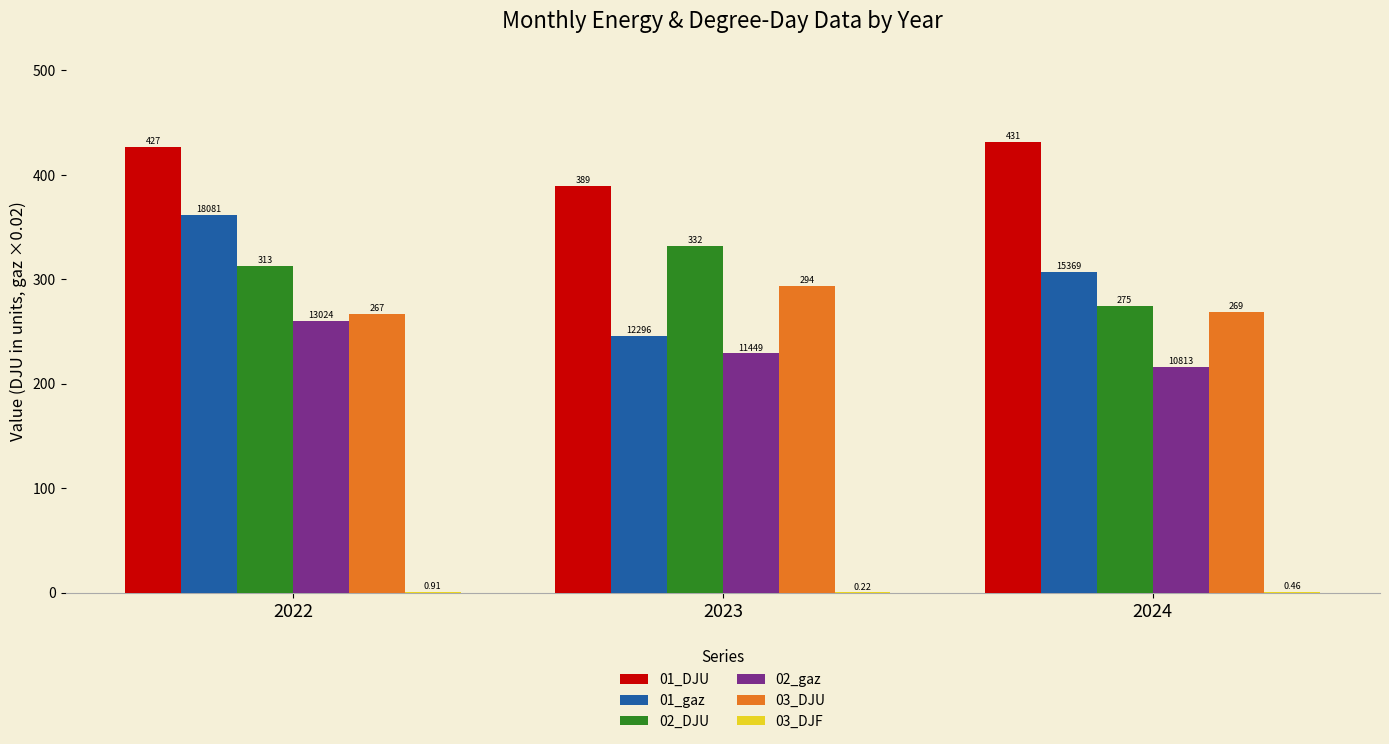

What is the average value of the 02_DJU series?

306.4